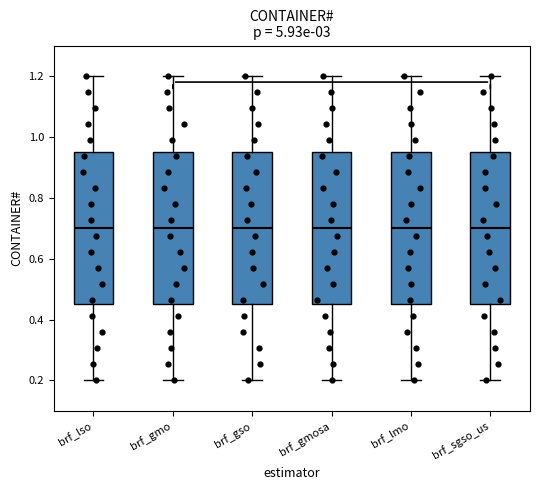

Reading left to right, read every box against the y-axis: the position of its median line, the range the box covers, and the ends of its whiskers. The values are not printed on the chart, so give them approximately, as read against the axis.

brf_lso: median 0.70, box 0.46 to 0.96, whiskers 0.20 to 1.20
brf_gmo: median 0.70, box 0.46 to 0.96, whiskers 0.20 to 1.20
brf_gso: median 0.70, box 0.46 to 0.96, whiskers 0.20 to 1.20
brf_gmosa: median 0.70, box 0.46 to 0.96, whiskers 0.20 to 1.20
brf_lmo: median 0.70, box 0.46 to 0.96, whiskers 0.20 to 1.20
brf_sgso_us: median 0.70, box 0.46 to 0.96, whiskers 0.20 to 1.20